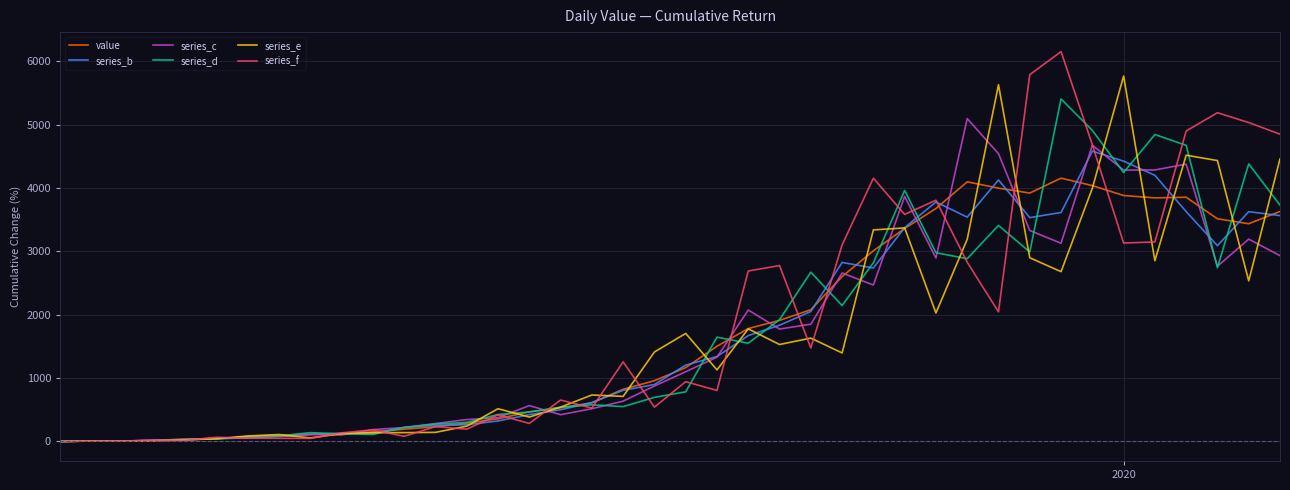

Which series has the largest range (max minus min)?

series_f